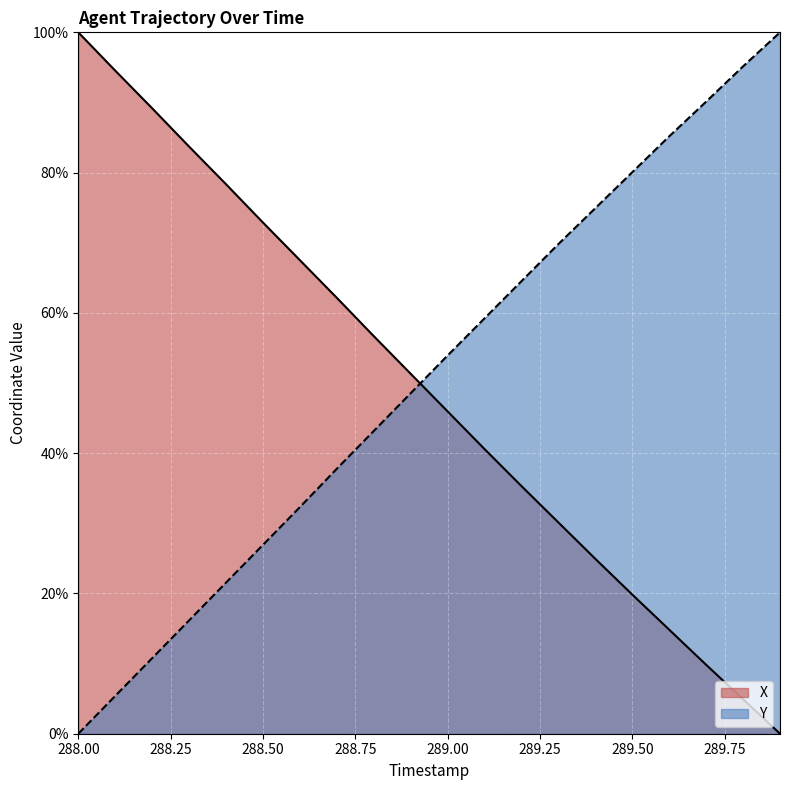

Which category has the lowest value in the X series?

289.9